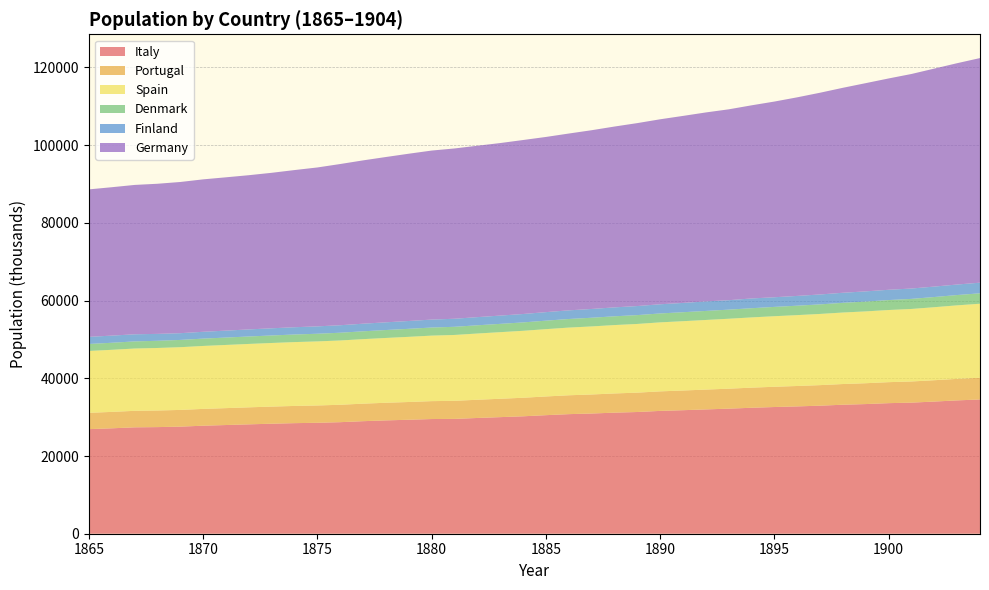

Reading right to left, transcribe all the data shown in this chart.

Italy: 34555	34316	34015	33739	33605	33369	33200	32955	32770	32608	32417	32189	31992	31792	31611	31325	31160	30937	30776	30511	30221	30005	29791	29552	29516	29334	29169	28964	28709	28551	28459	28314	28151	27974	27801	27561	27440	27381	27131	26915
Portugal: 5589	5541	5494	5447	5404	5366	5327	5290	5252	5215	5178	5141	5104	5068	5028	4985	4942	4899	4857	4815	4773	4732	4691	4651	4610	4571	4538	4511	4484	4458	4431	4405	4379	4353	4327	4302	4276	4251	4226	4201
Spain: 19050	18919	18788	18659	18566	18484	18402	18320	18238	18157	18076	17996	17916	17836	17757	17678	17600	17513	17418	17323	17230	17136	17043	16951	16859	16768	16677	16603	16545	16487	16429	16372	16315	16258	16201	16144	16088	16032	15976	15920
Denmark: 2681	2653	2623	2594	2561	2530	2497	2462	2428	2397	2367	2344	2327	2311	2294	2276	2257	2237	2213	2186	2160	2137	2120	2101	2081	2064	2043	2019	1994	1973	1954	1935	1918	1903	1888	1871	1852	1833	1814	1799
Finland: 2735	2706	2686	2667	2646	2624	2589	2549	2515	2483	2511	2430	2451	2394	2364	2331	2296	2259	2224	2195	2164	2130	2098	2072	2047	2014	1983	1957	1928	1899	1873	1847	1819	1786	1754	1734	1776	1831	1840	1833
Germany: 57806	56963	56104	55214	54388	53592	52753	51921	51111	50363	49703	49123	48633	48129	47607	47083	46538	46001	45505	45084	44777	44404	44112	43827	43500	43052	42546	42034	41491	40897	40450	40017	39691	39456	39231	38914	38637	38440	38193	37955